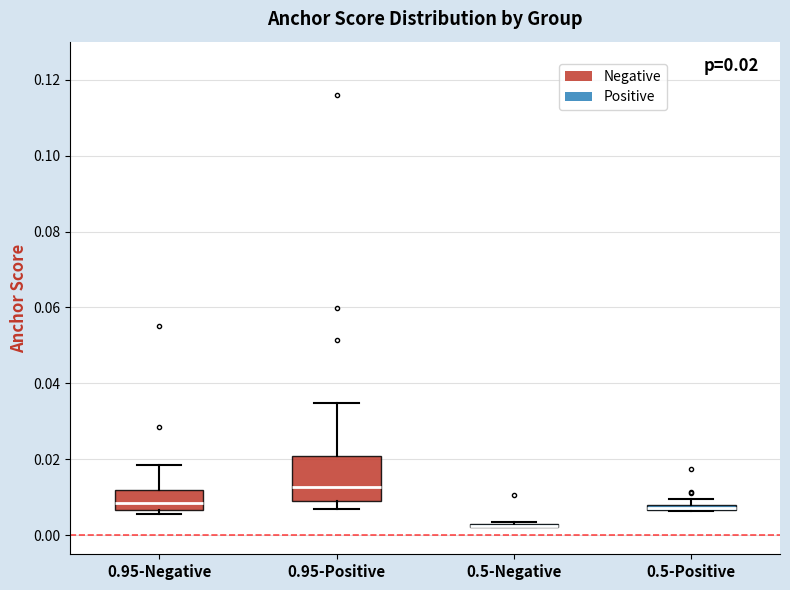

Which box is the tallest, from its lower edge to its upper edge?

0.95-Positive